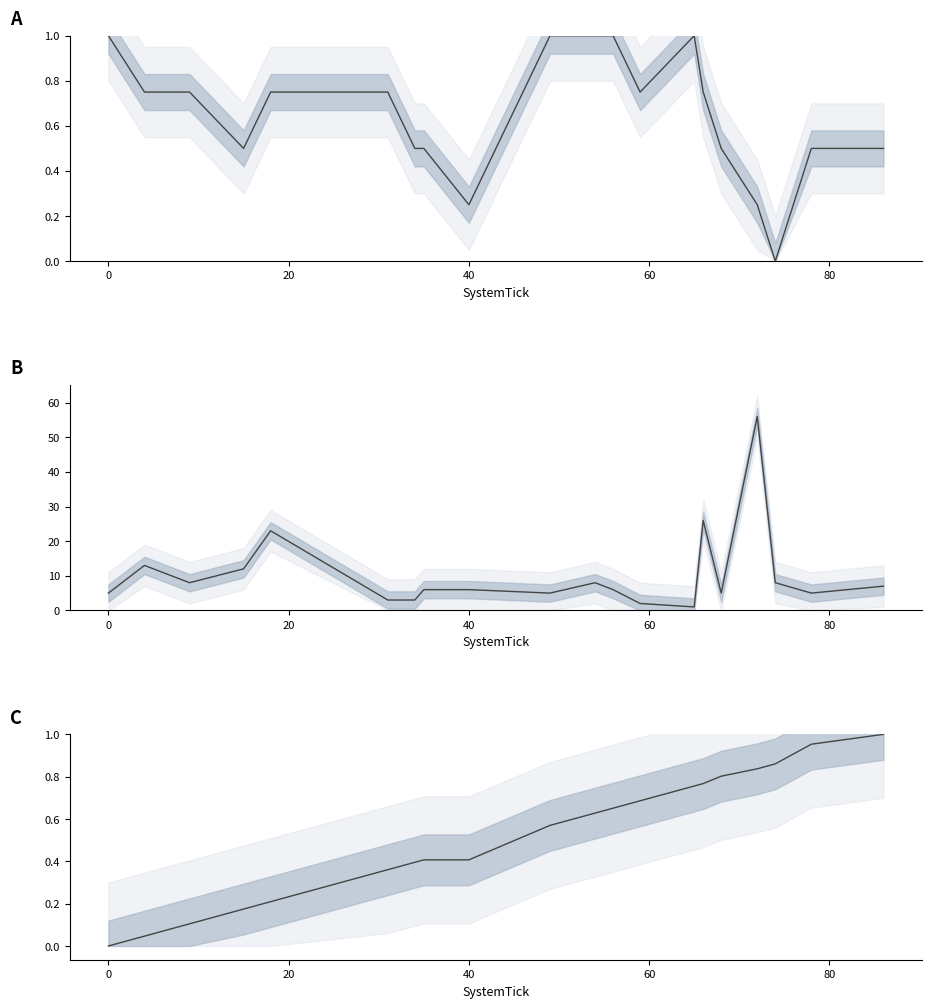

What is the value of the SystemTick point at the 10th from the left?

0.6